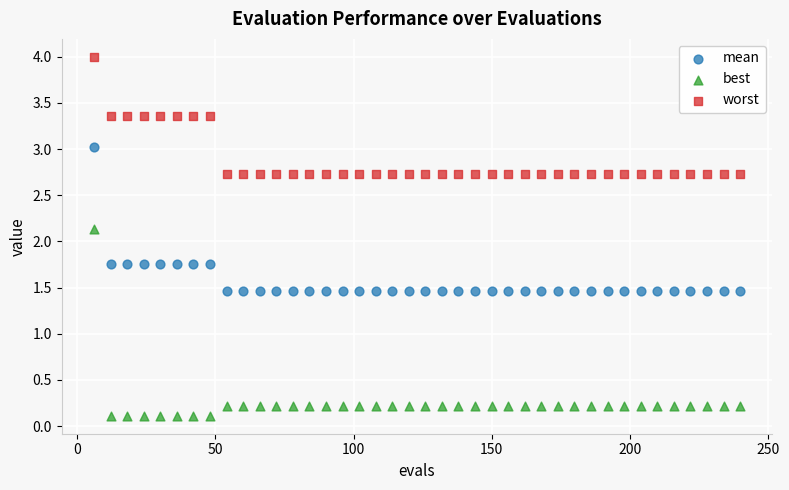

Across all series, what Y value is closest to 2?

2.1